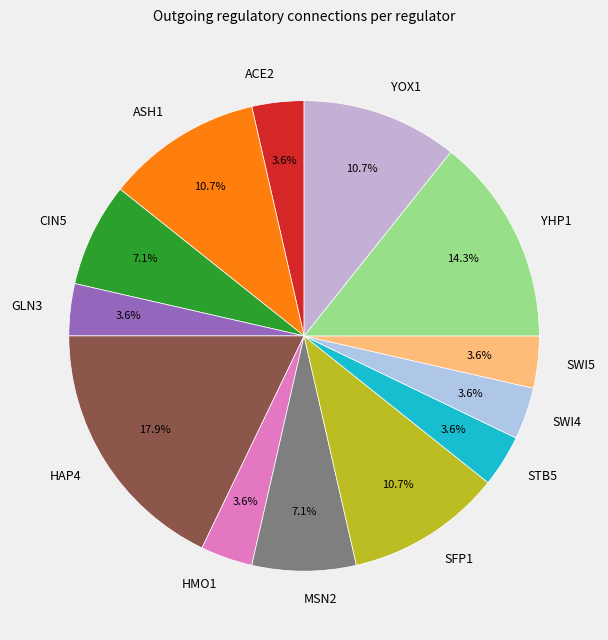

Is SFP1 the majority of the pie?

No